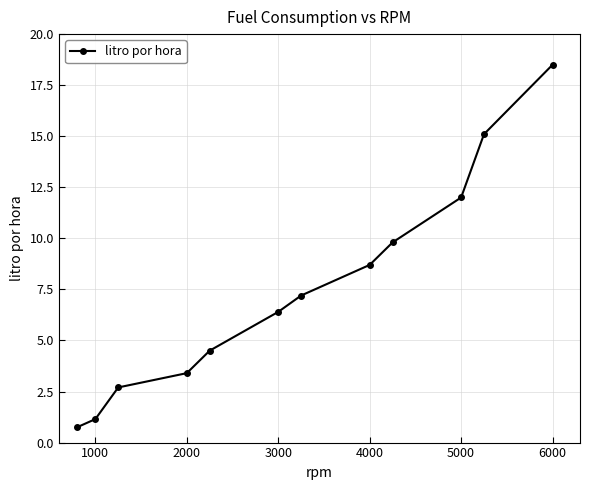

Does the chart display data point markers on the line(s)?

Yes